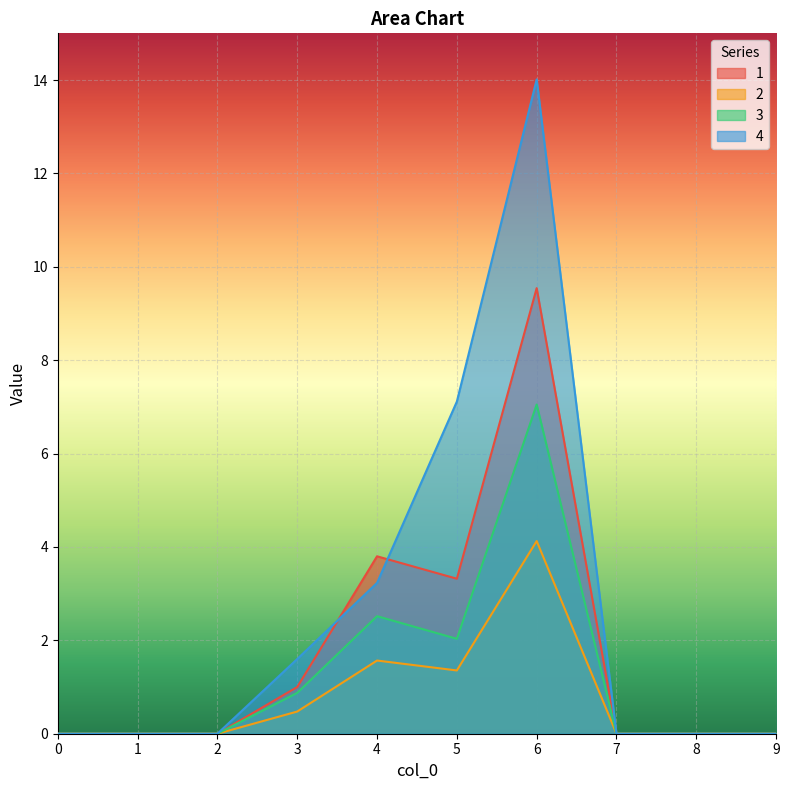

Which series has the widest spread of values?

4